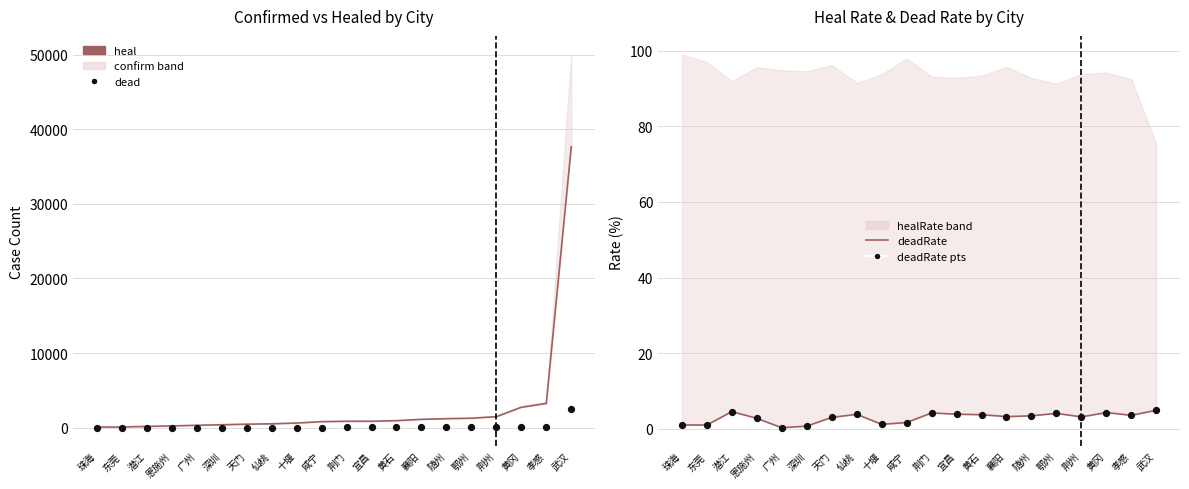

Which series contains the highest Y value?

heal